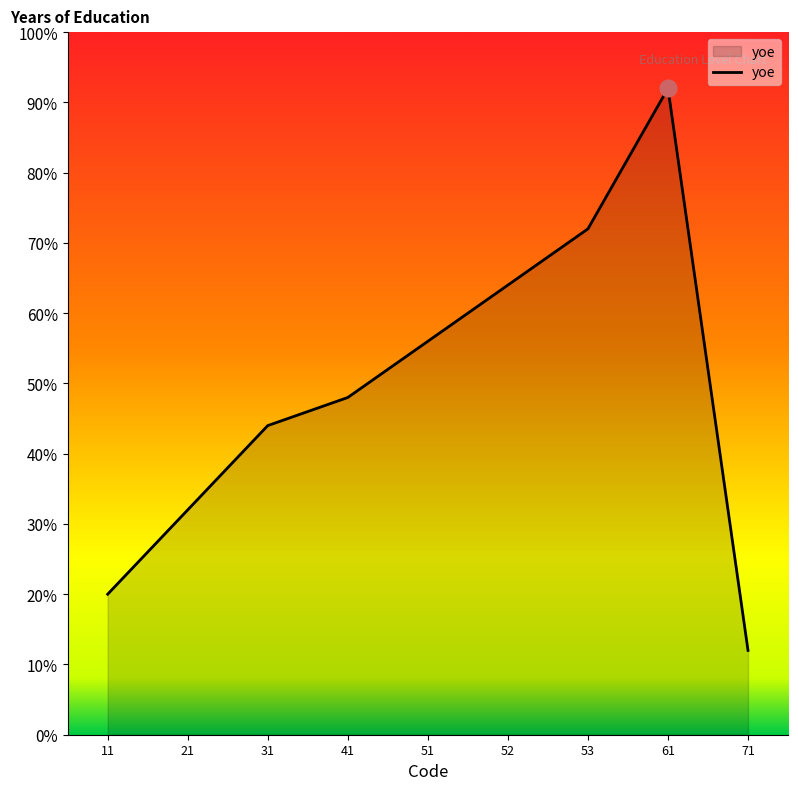

Does the chart display data point markers on the line(s)?

No